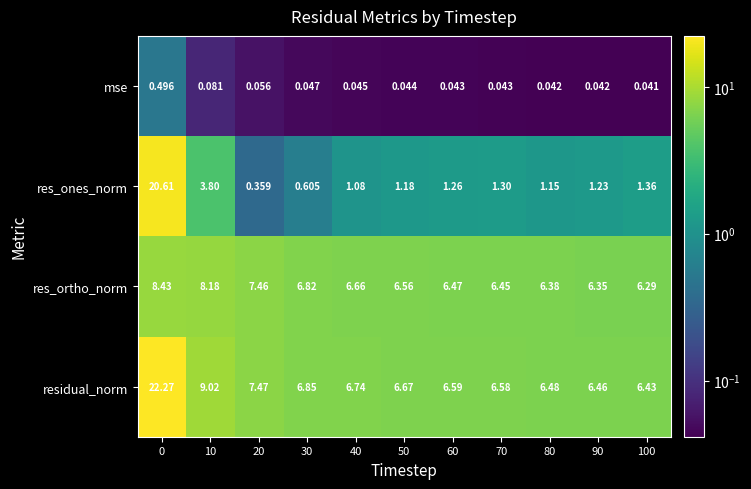

List the series in order of their overall mean, highest first.

residual_norm, res_ortho_norm, res_ones_norm, mse